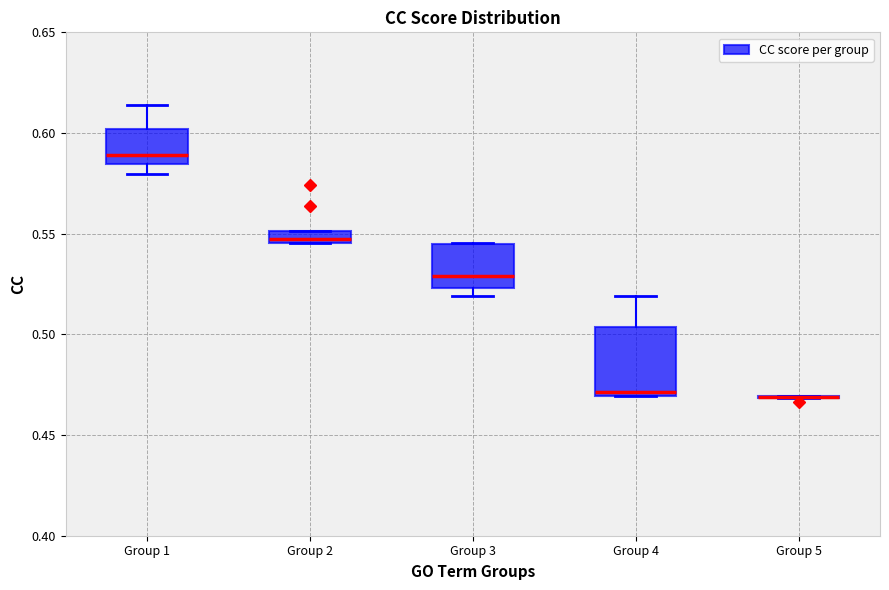

Which box is the tallest, from its lower edge to its upper edge?

Group 4